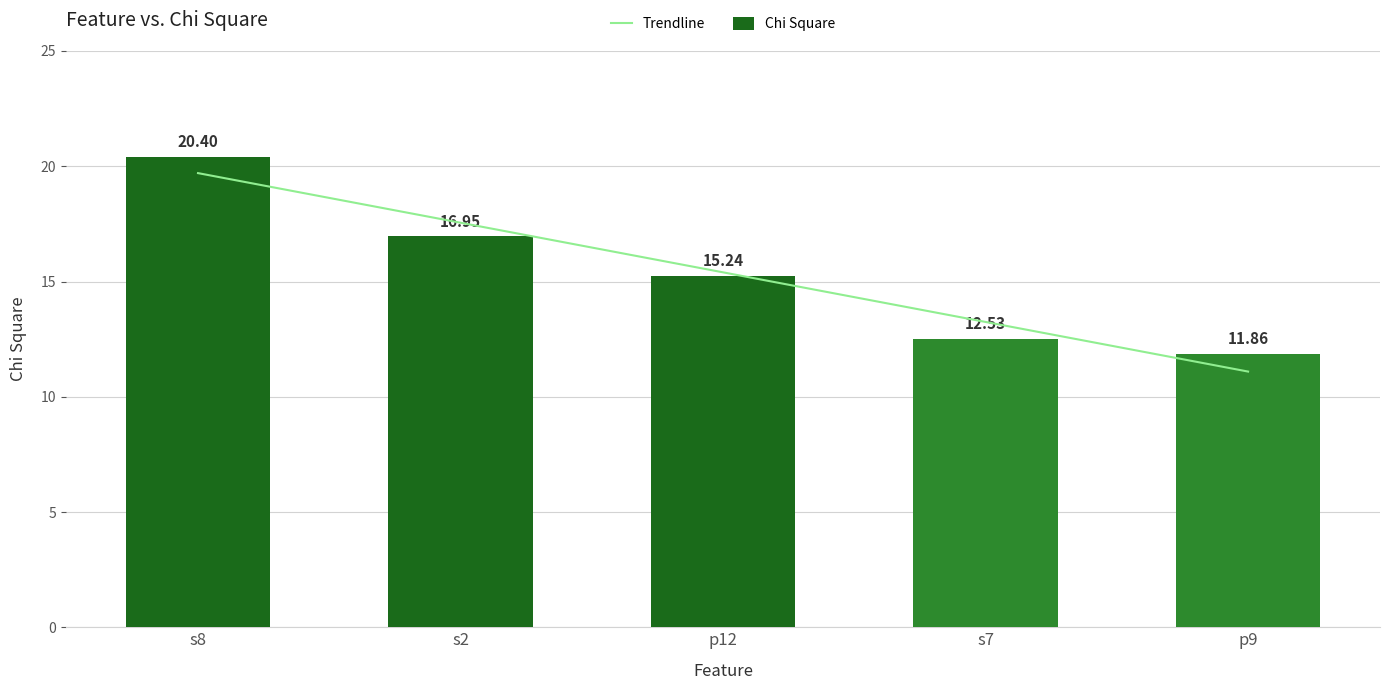

Reading left to right, list all the values displayed in this chart.

20.4	17.0	15.2	12.5	11.9